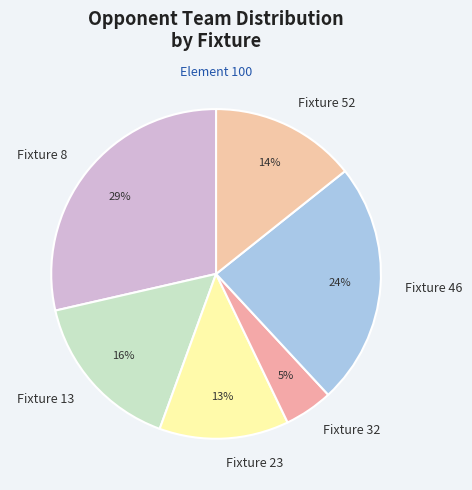

Does Fixture 8 represent more than half of the total?

No